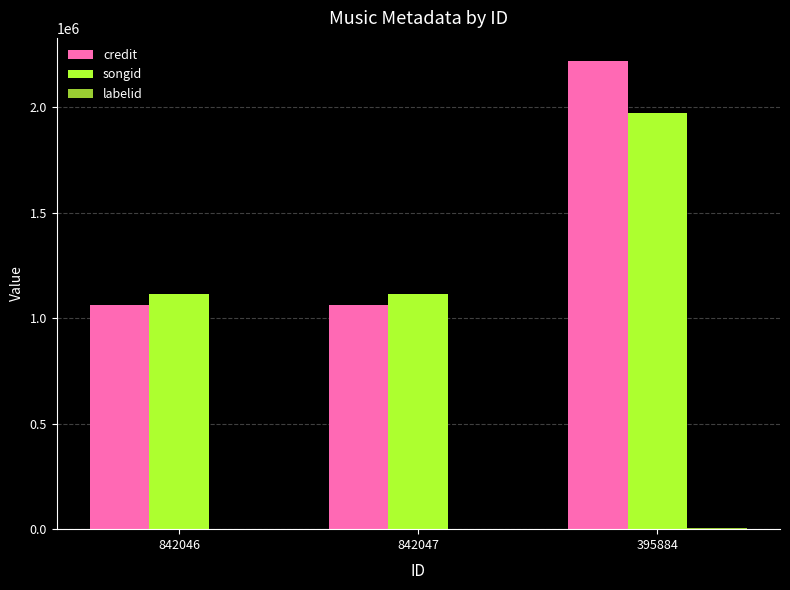

At which category is the sum across all series the highest?

395884